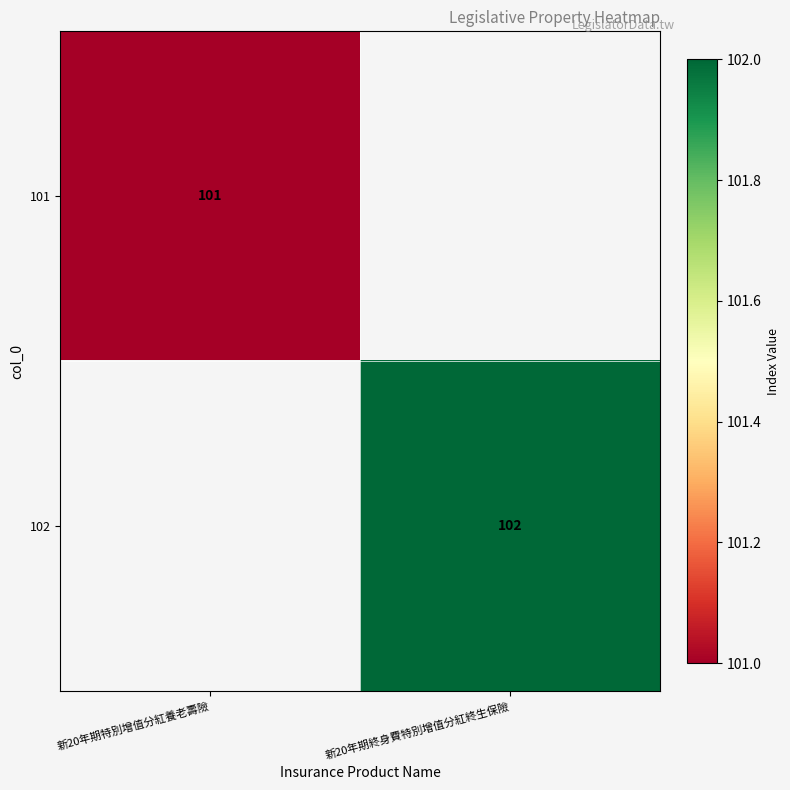

How many data points does each series have?

2